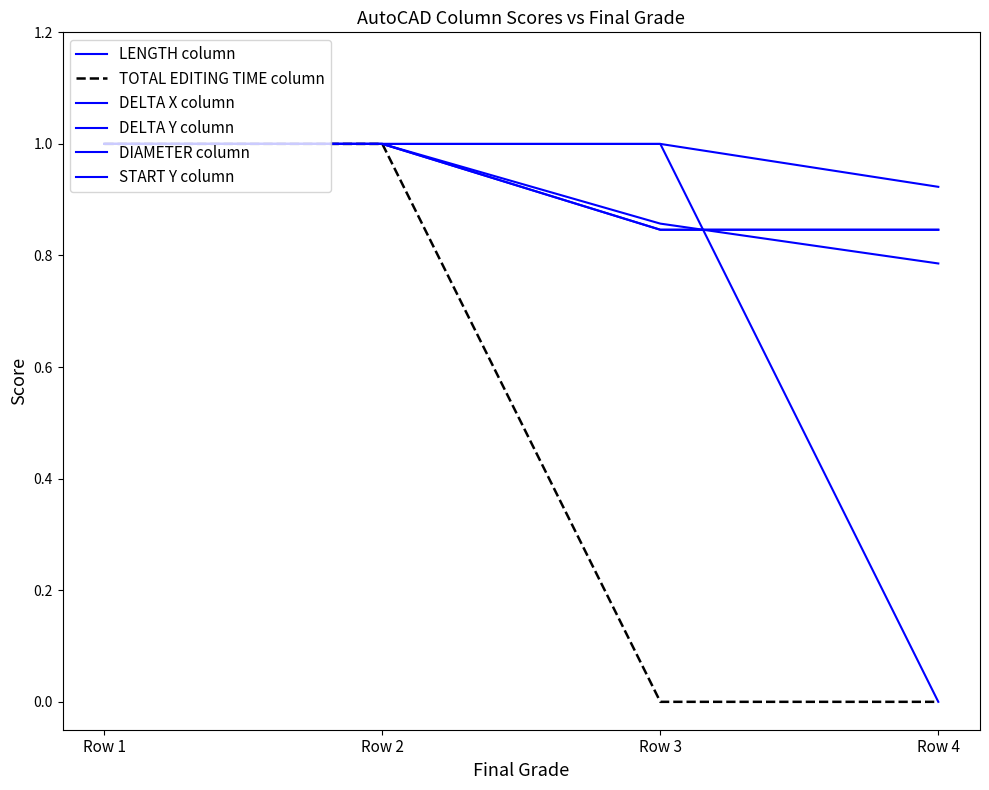

True or false: DELTA X column and DIAMETER column intersect in this chart.

False